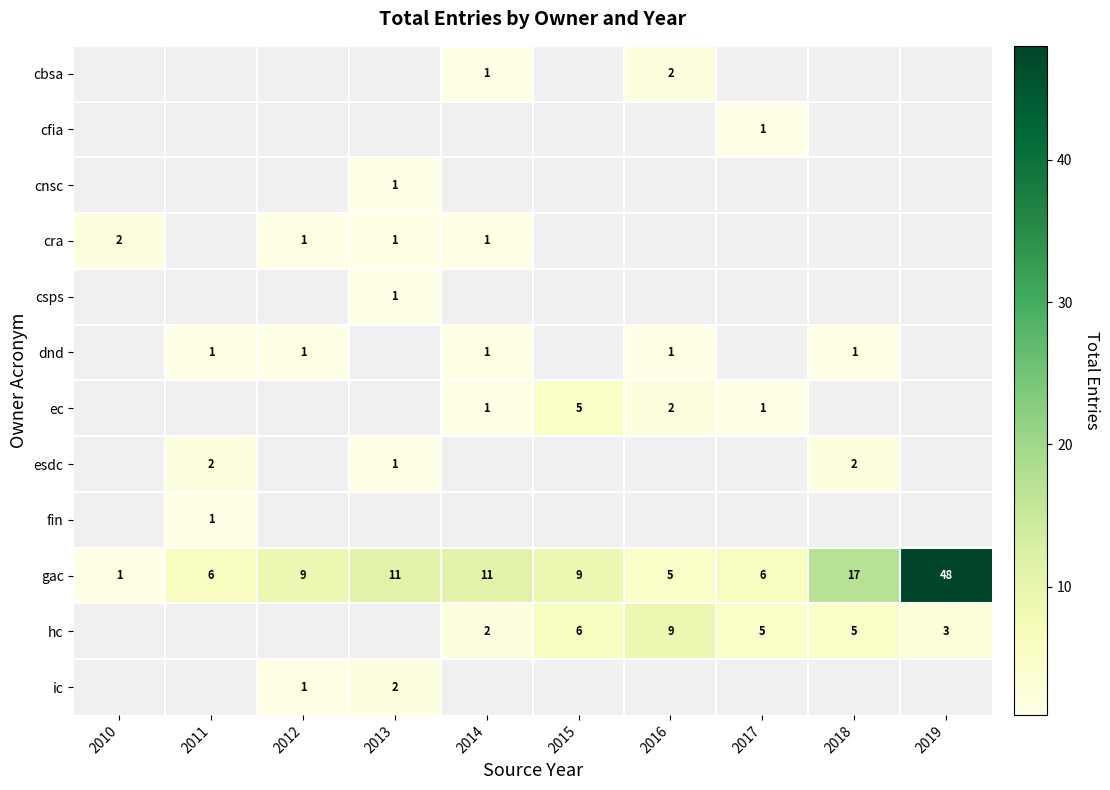

Is it true that ec equals 1 at 2017?

True